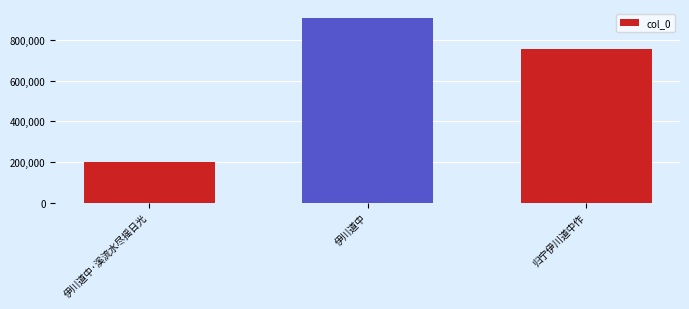

What is the greatest value displayed?

906971